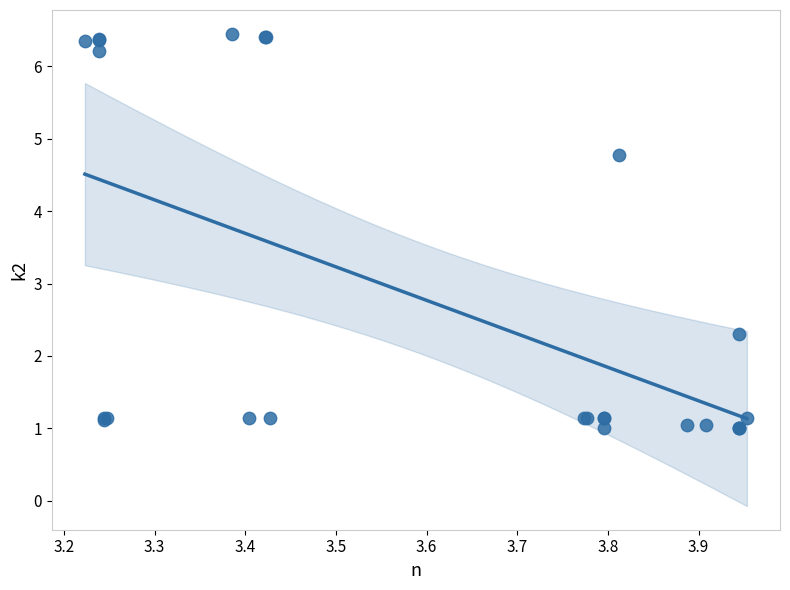

What Y value in the scatter plot is closest to 3?

2.3